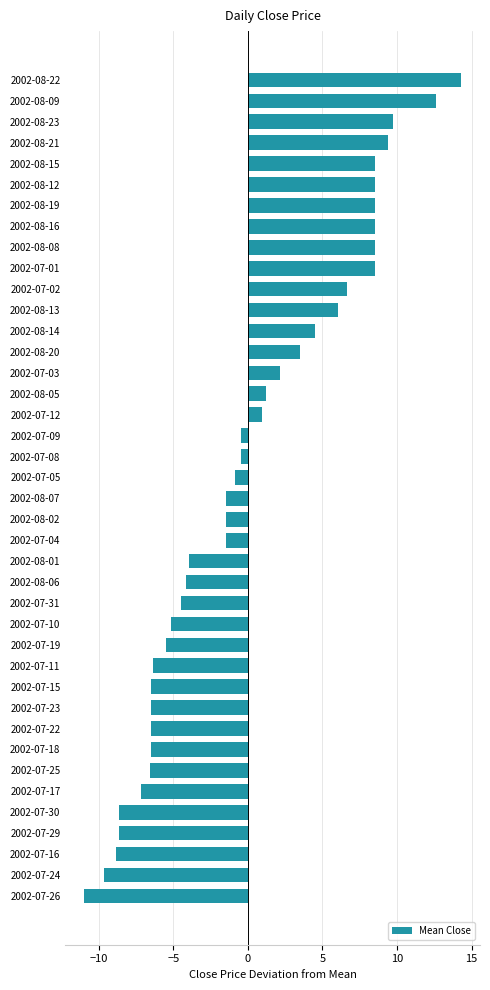

How many bars are there in total?

40